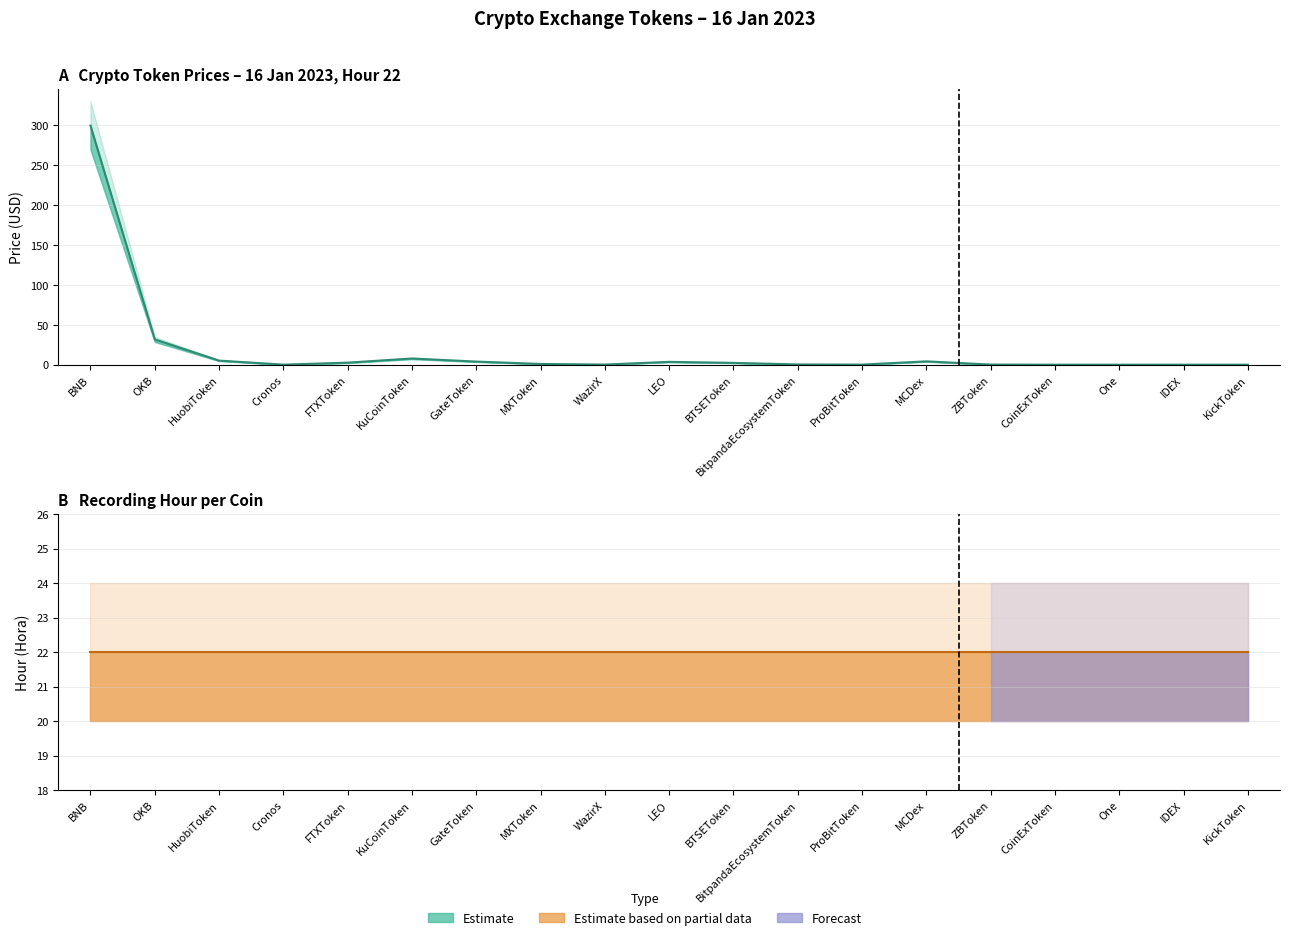

What is the difference between the second highest and second lowest values in the Price series?

31.7